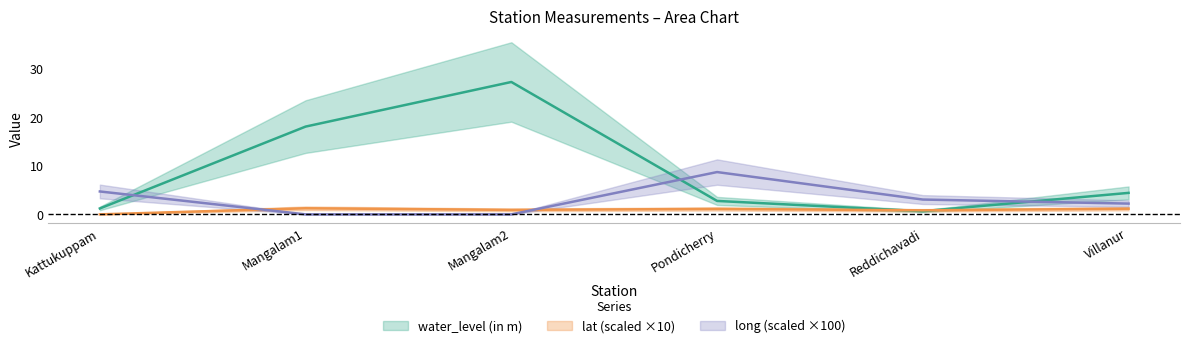

True or false: long has more than 1 points higher than both neighbors.

False